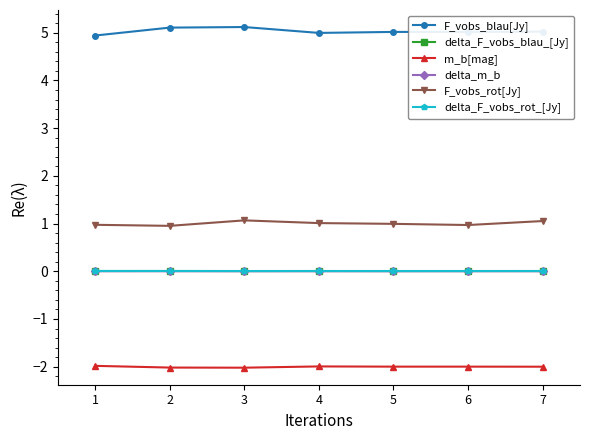

The F_vobs_blau[Jy] series shows 5.1 at 2. True or false?

True